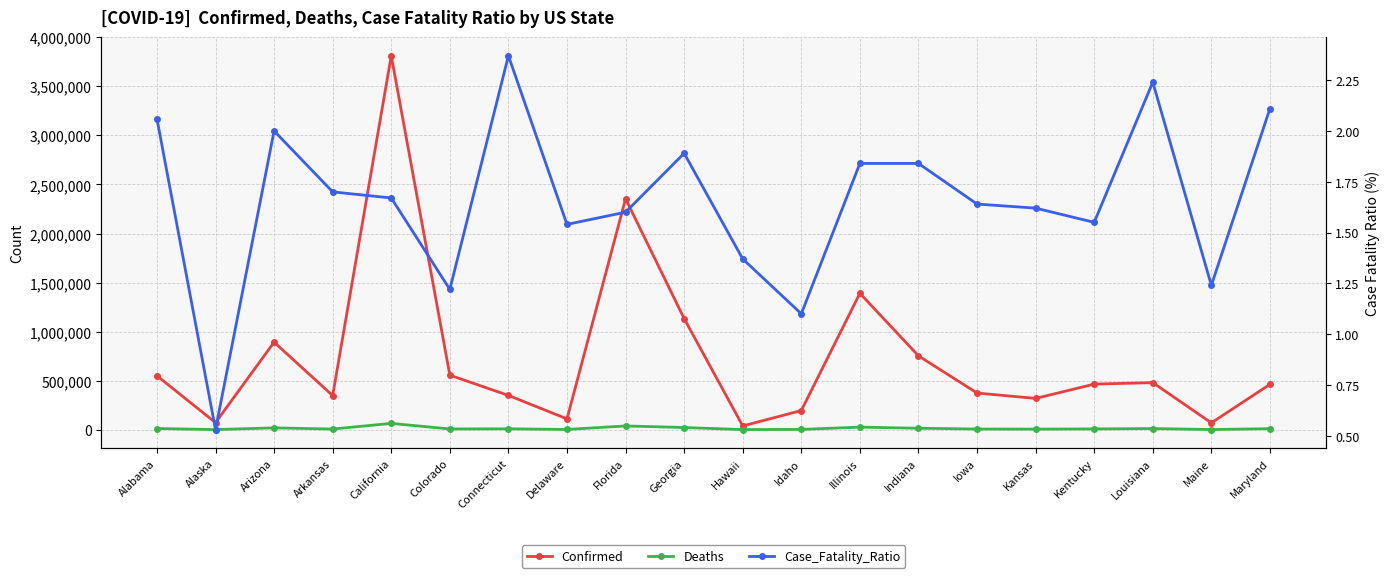

Does the chart have visible grid lines?

Yes